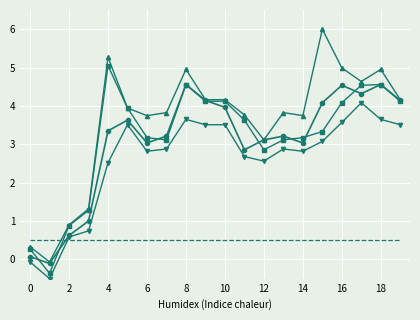

What is the maximum value shown in the chart?

6.0